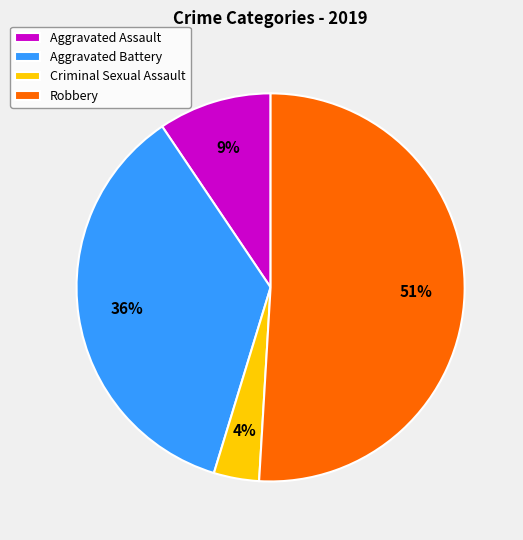

What percentage is the Robbery slice, to the nearest percent?

51%